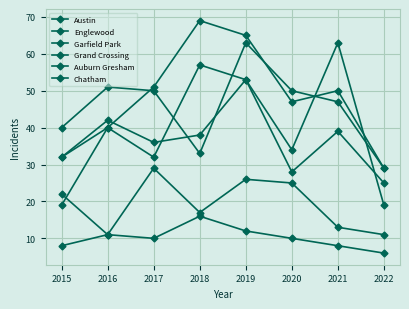

Rank the series at 2020 from lowest to highest value.

Auburn Gresham, Chatham, Grand Crossing, Austin, Garfield Park, Englewood